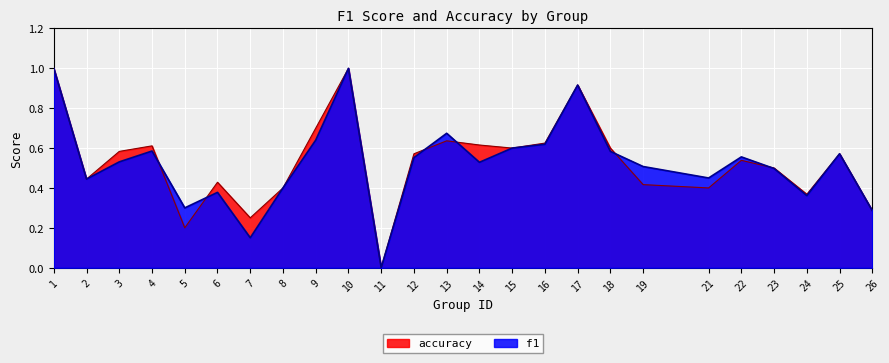

True or false: accuracy has a value of 1.0 at 1.

True